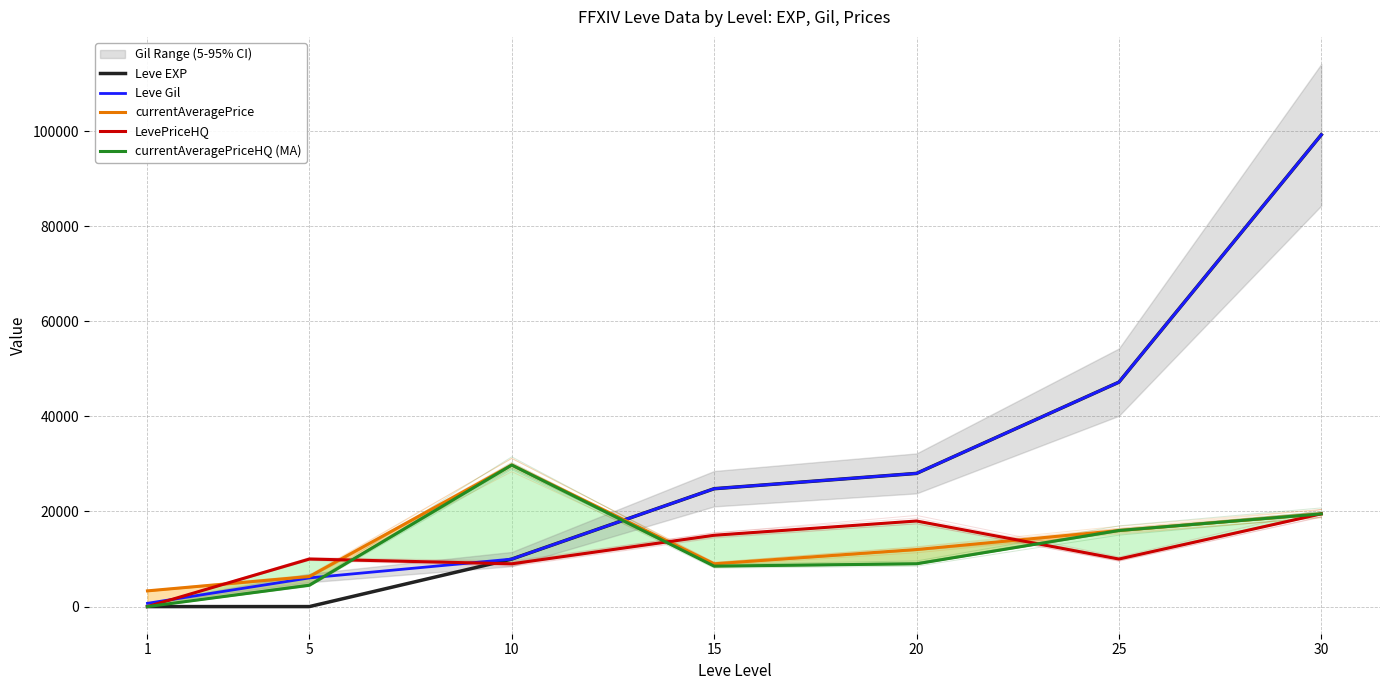

True or false: Leve Gil and Leve EXP intersect in this chart.

False